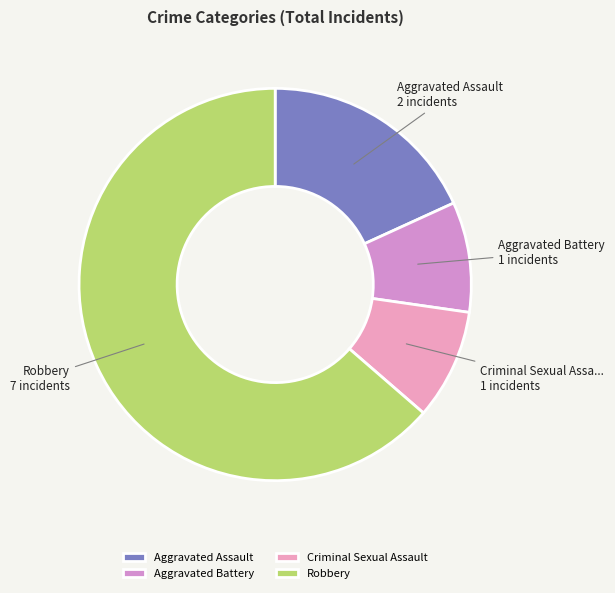

To the nearest percent, what percentage of the pie is Aggravated Battery?

9%